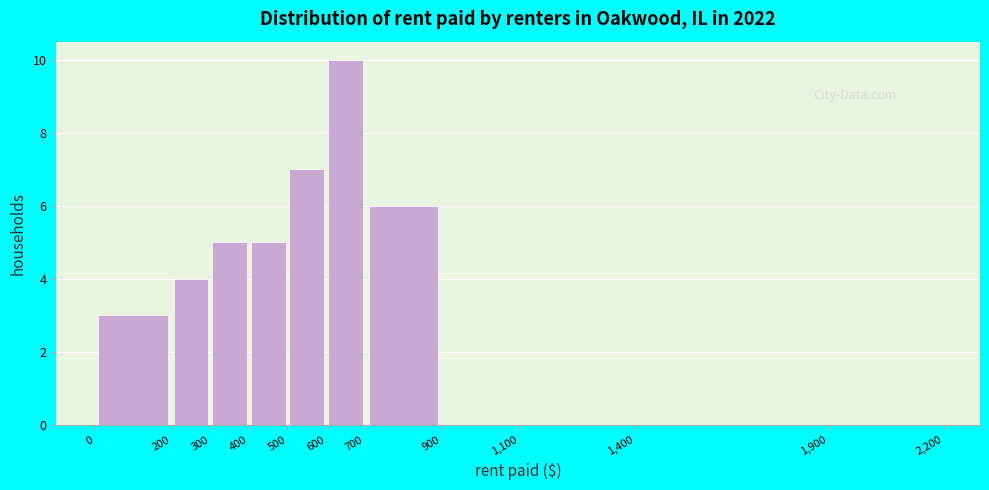

Over which range of the x-axis is the bar tallest?

600 to 700